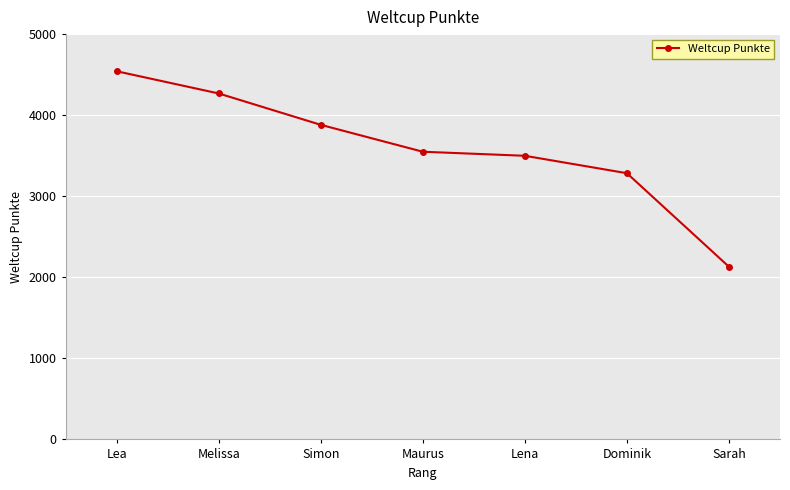

What is the sum of all values?

25153